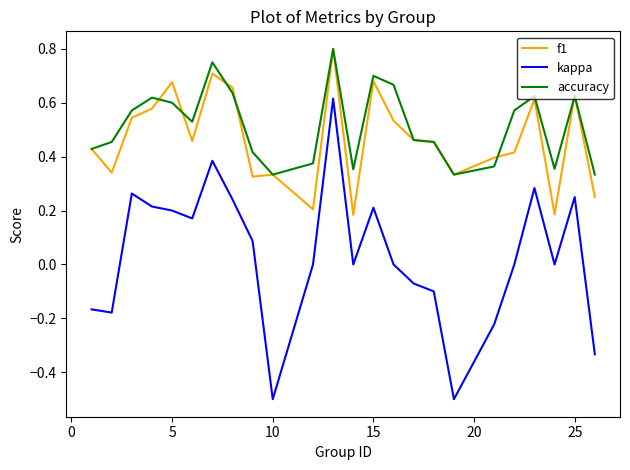

True or false: f1 and kappa intersect in this chart.

False